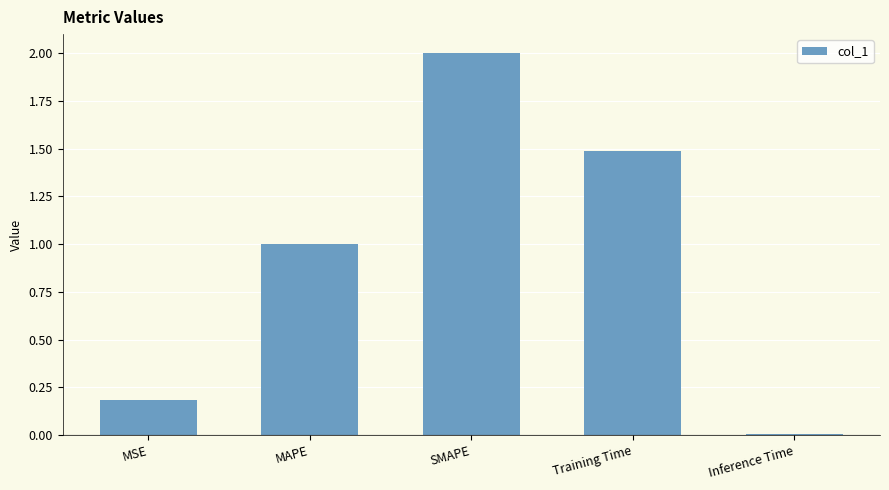

What is the label of the 3rd bar from the left?

SMAPE